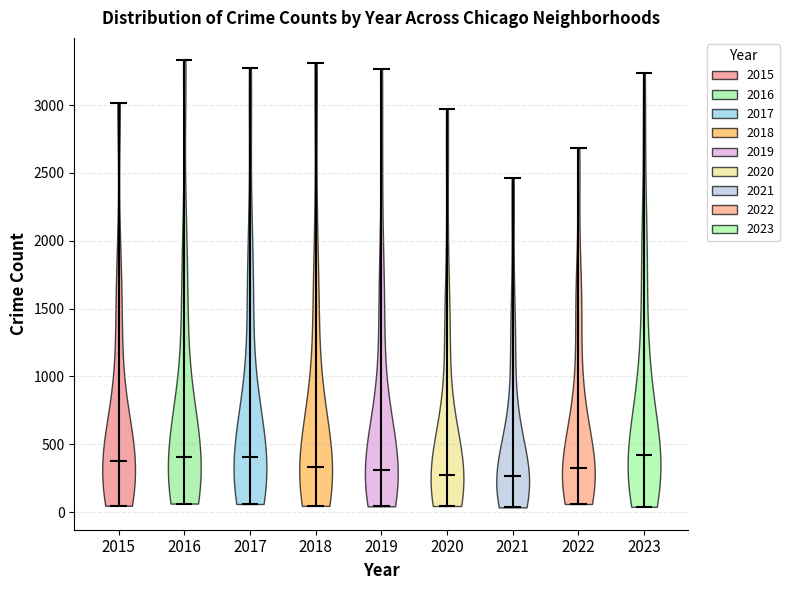

Reading left to right, read every violin against the y-axis: where its median line is, and the lowest and highest points it reaches. The values are not printed on the chart, so give them approximately, as read against the axis.

2015: median line 350, lowest point 50, highest point 3000
2016: median line 400, lowest point 50, highest point 3350
2017: median line 400, lowest point 50, highest point 3300
2018: median line 350, lowest point 50, highest point 3300
2019: median line 300, lowest point 50, highest point 3250
2020: median line 300, lowest point 50, highest point 2950
2021: median line 250, lowest point 50, highest point 2450
2022: median line 300, lowest point 50, highest point 2700
2023: median line 400, lowest point 50, highest point 3250